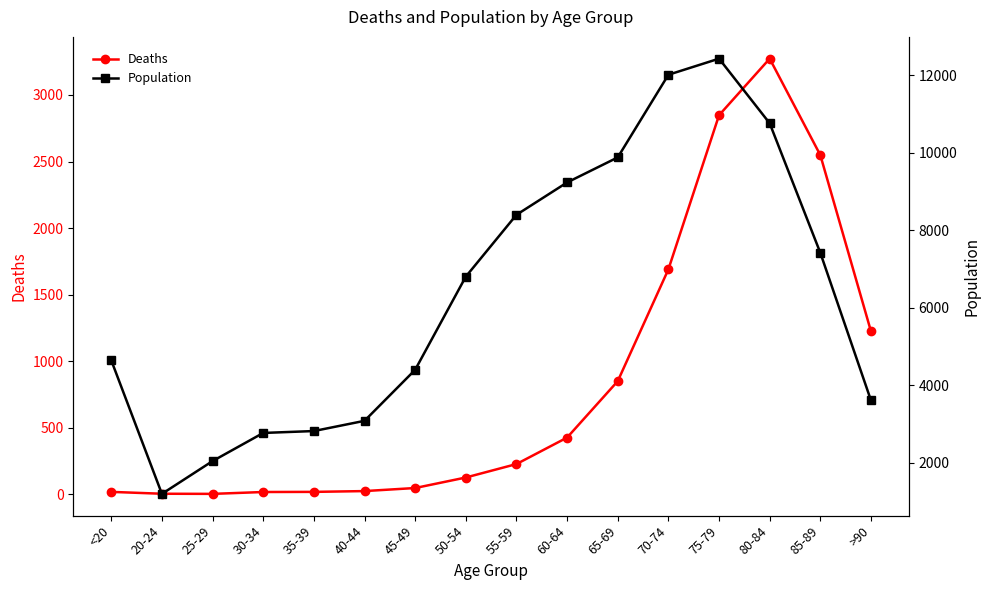

How many data points in Deaths are above 227?

7